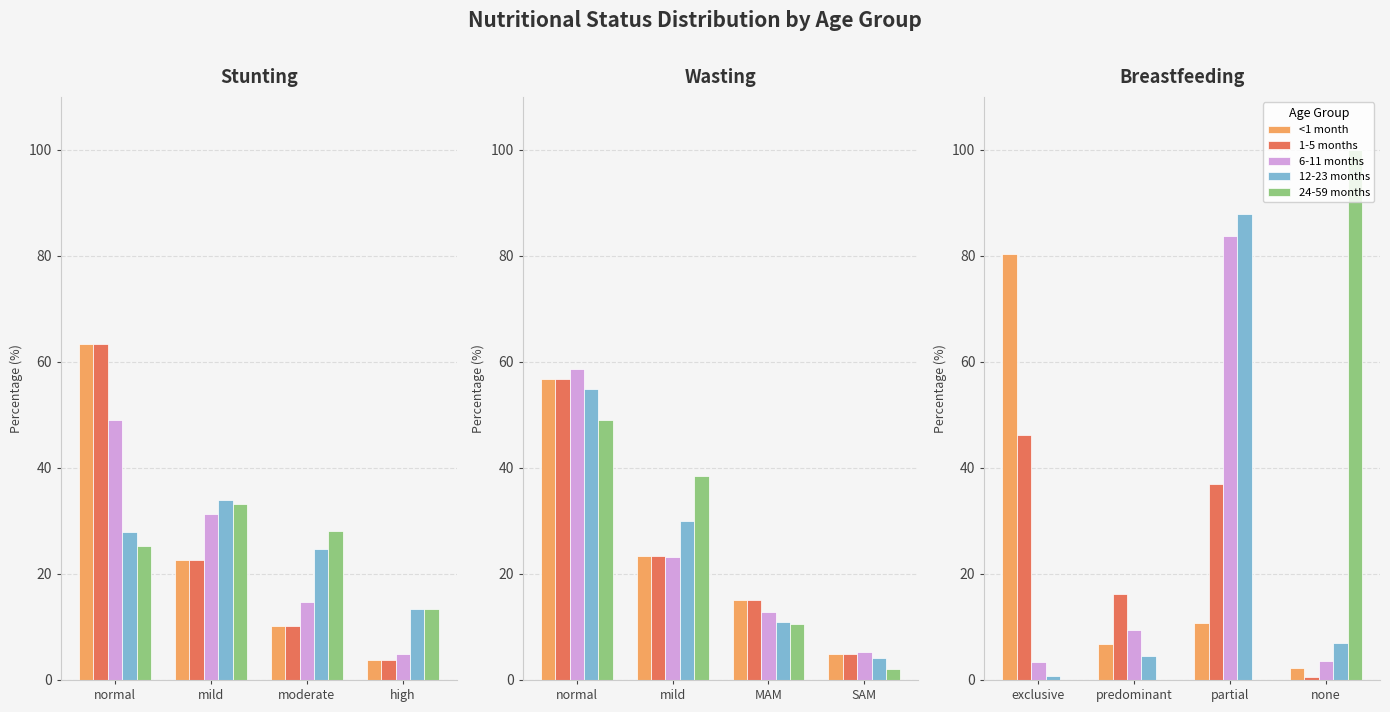

What position from the left is exclusive?

1